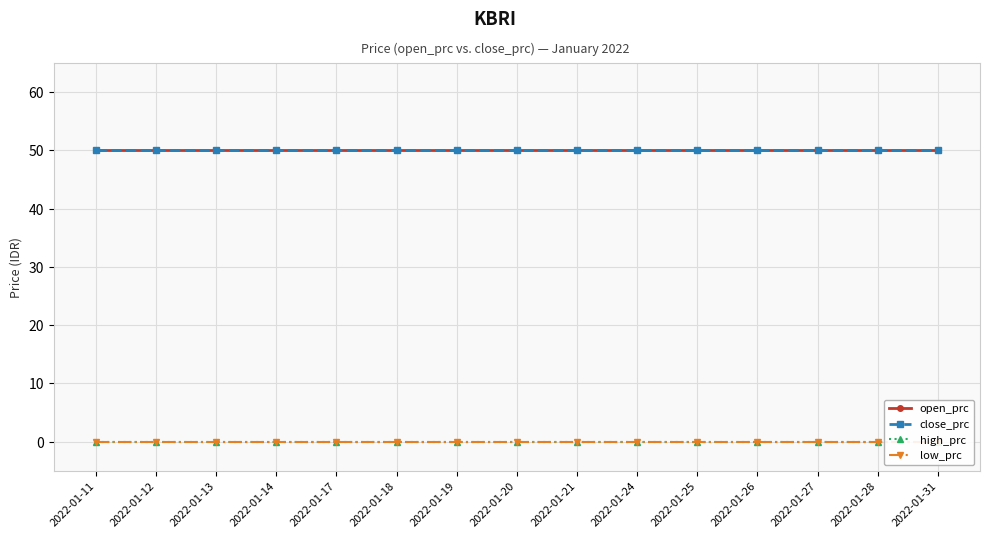

What is the total value across all series at 2022-01-25?

100